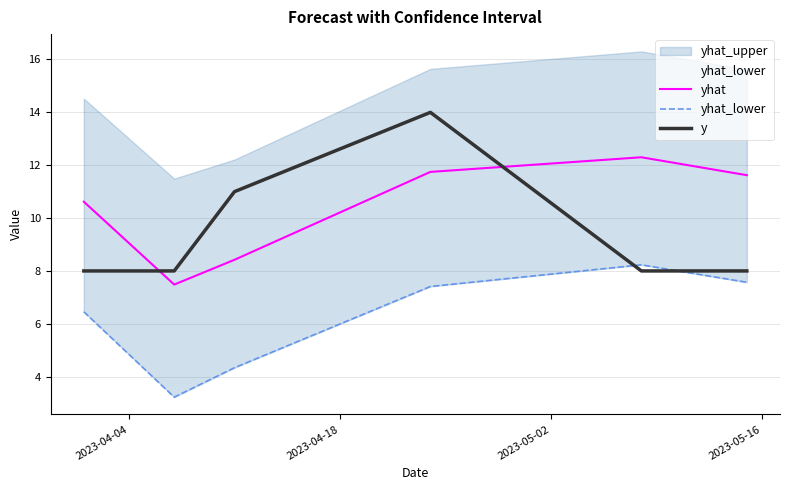

What is the maximum value for y?

14.0